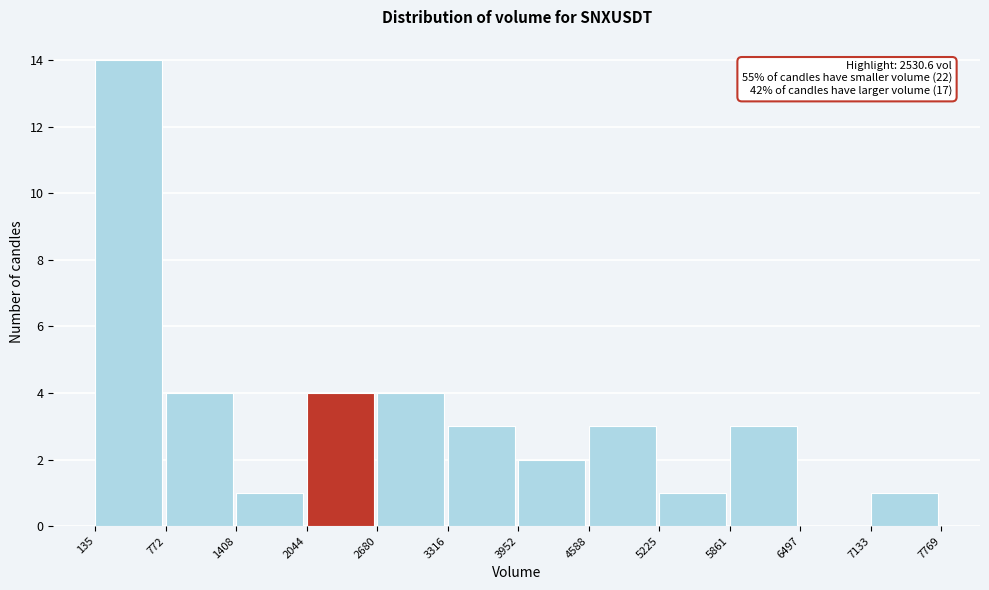

Over which range of the x-axis is the bar tallest?

135 to 772